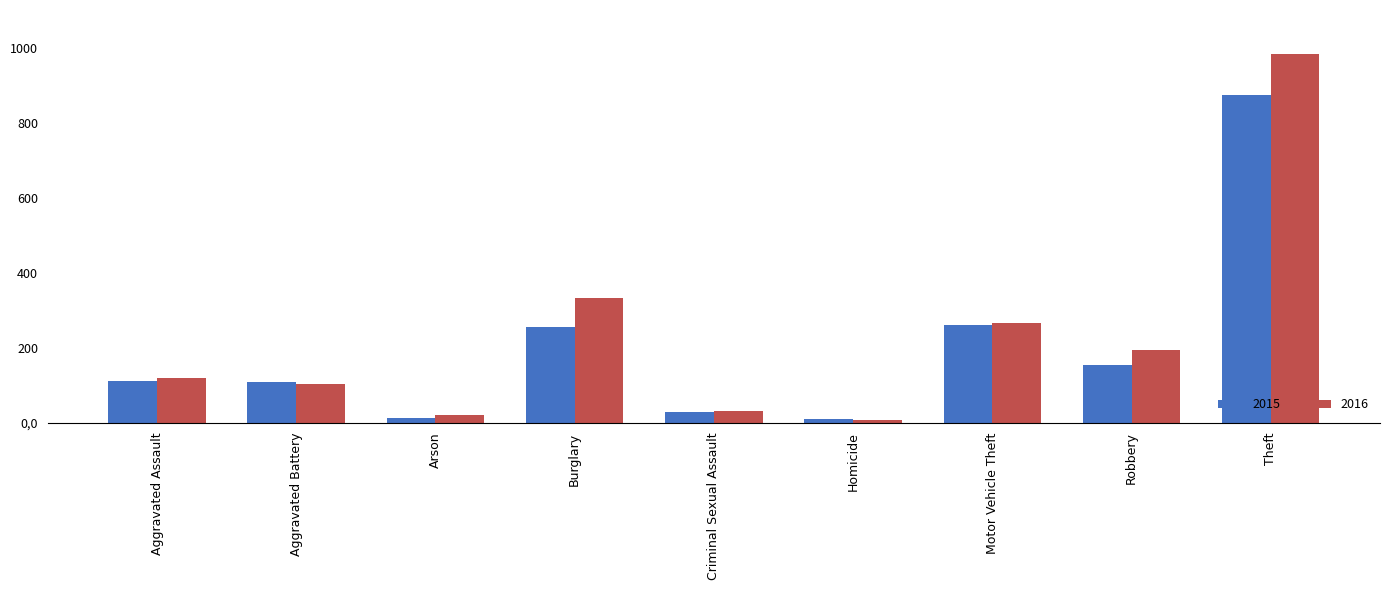

Which category has the highest value across all series?

Theft